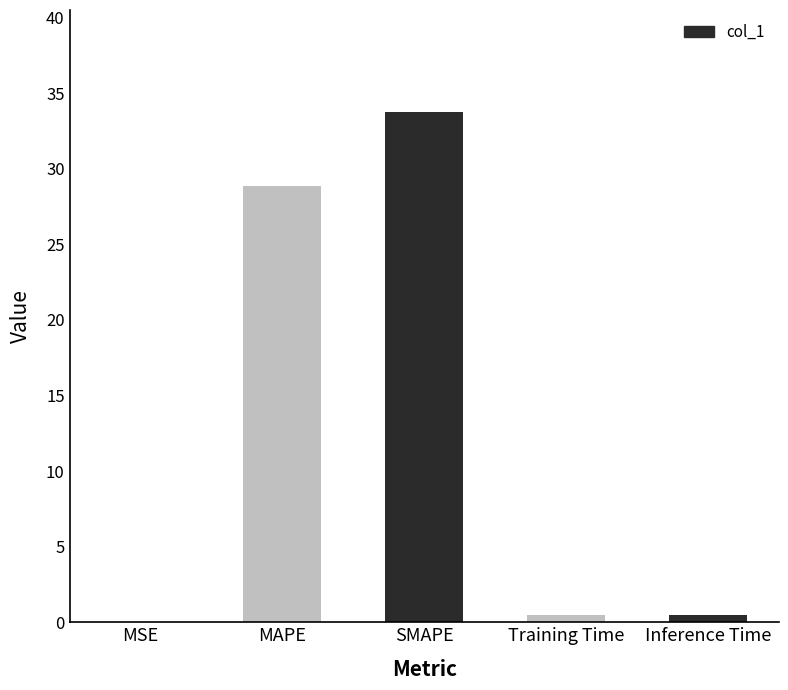

What is the change in value from SMAPE to Inference Time?

-33.2